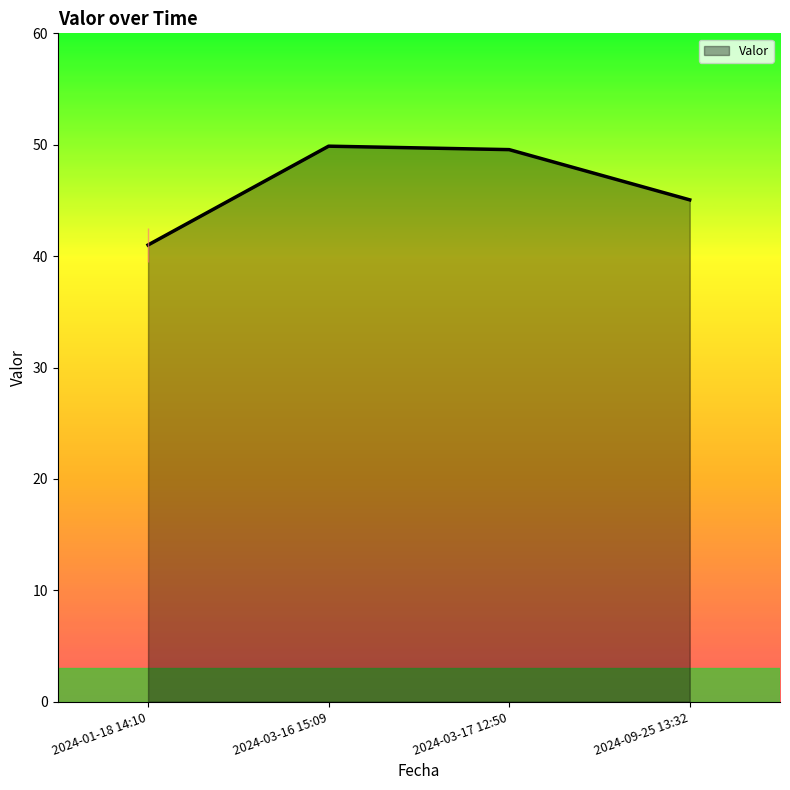

Approximately how many times larger is the value at 2024-01-18 14:10 compared to 2024-03-16 15:09?

0.8